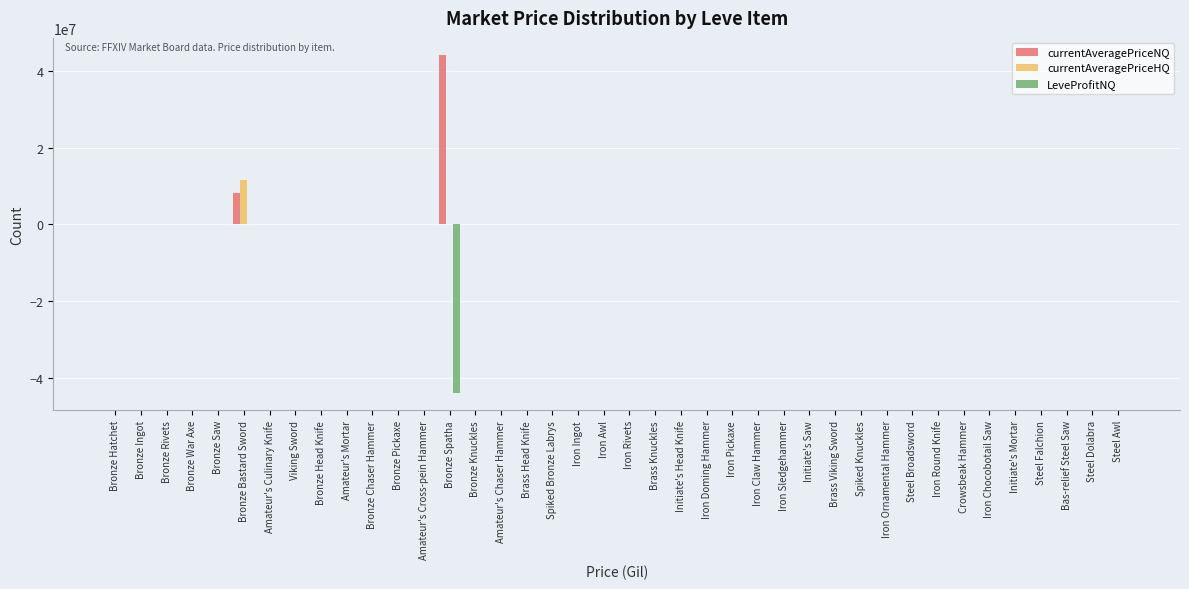

The LeveProfitNQ series shows 0.0 at Bronze Pickaxe. True or false?

True